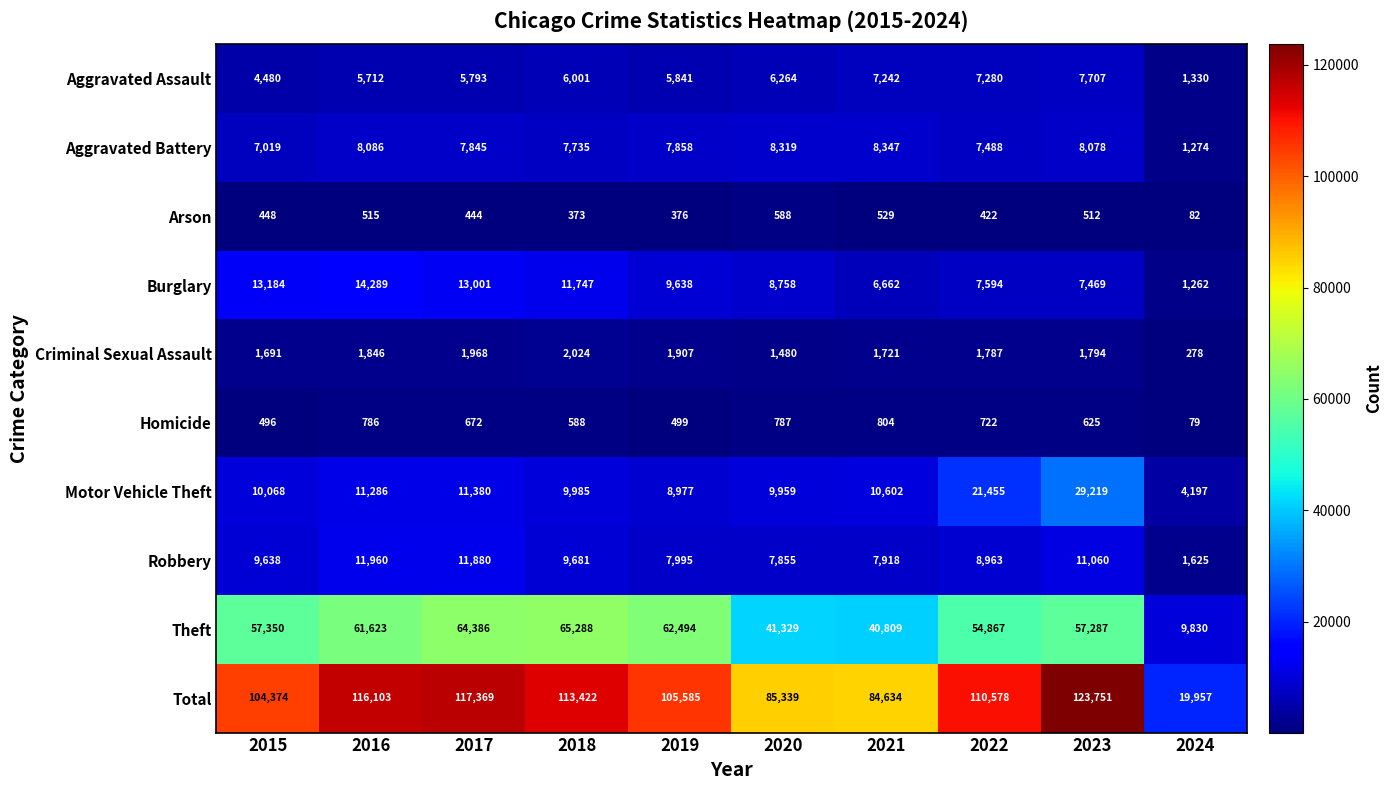

Read the Aggravated Assault value at 2015.

4480